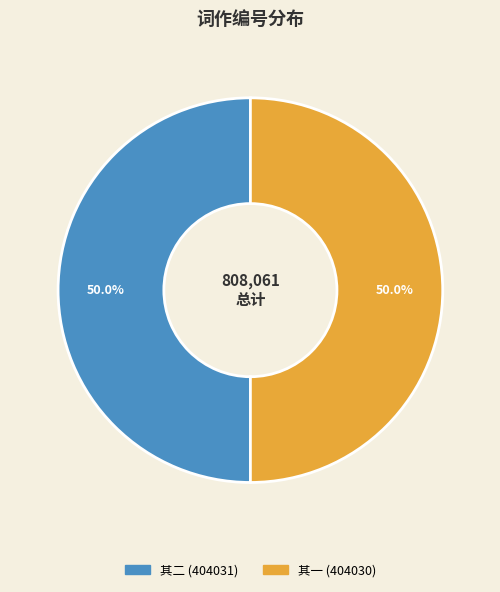

Count the number of slices in the pie.

2